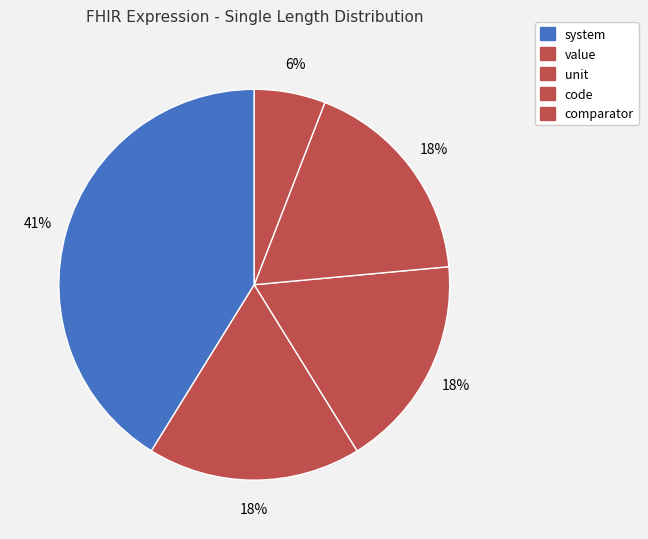

How many segments does this pie chart have?

5